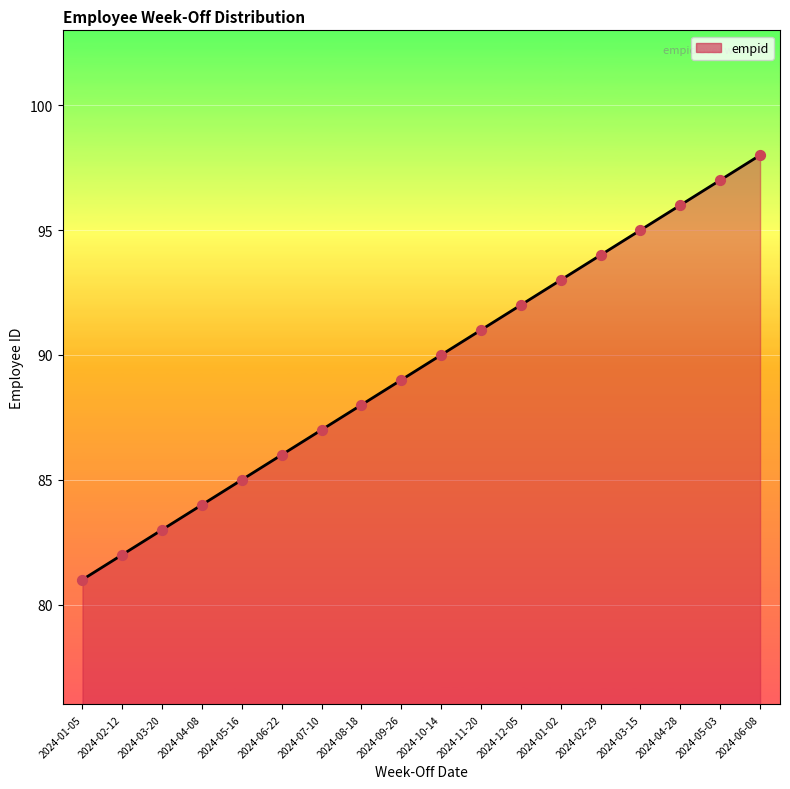

What is the ratio of the value at 2024-06-08 to the value at 2024-03-15?

1.0